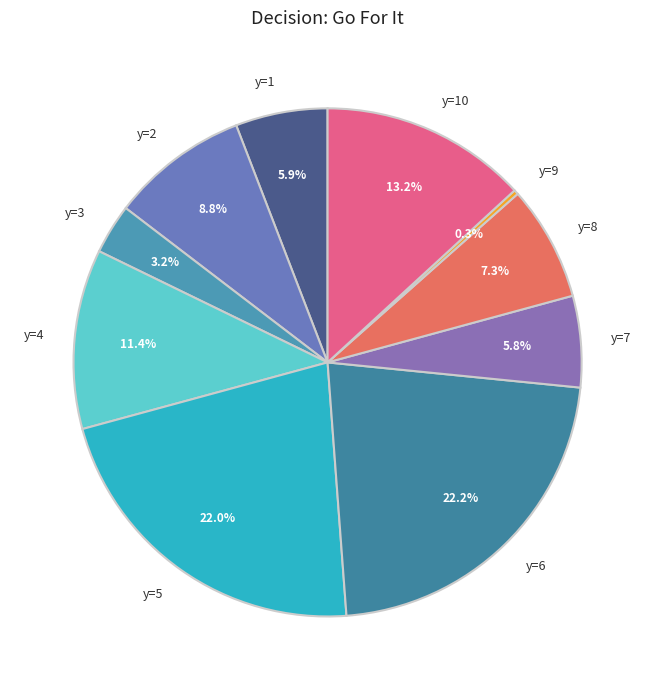

To the nearest percent, what is the difference between the largest and smallest slice percentages?

22%